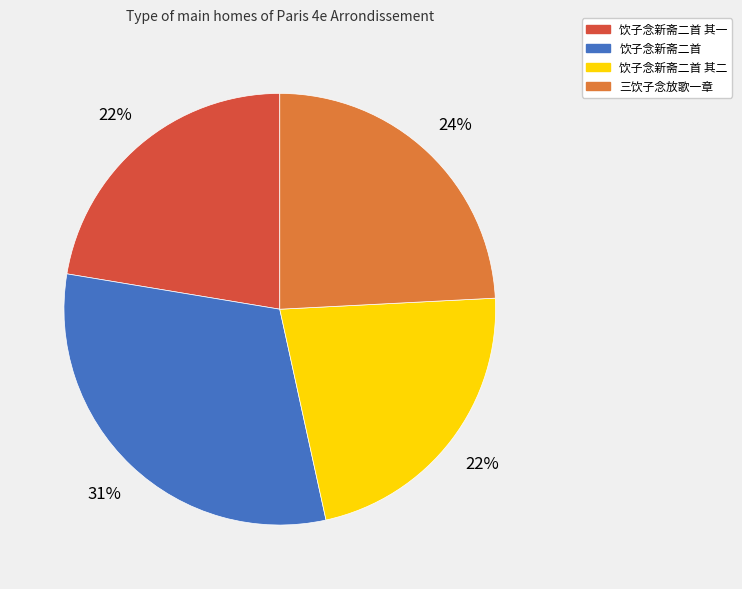

How many slices are in this pie chart?

4